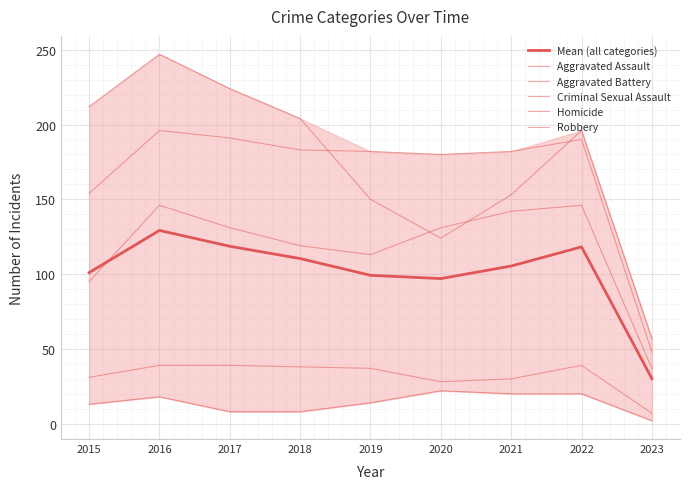

Reading left to right, list all the values displayed in this chart.

Mean (all categories): 2015=101.0	2016=129.2	2017=118.6	2018=110.4	2019=99.2	2020=97.0	2021=105.4	2022=118.2	2023=30.2
Aggravated Assault: 2015=95.0	2016=146.0	2017=131.0	2018=119.0	2019=113.0	2020=131.0	2021=142.0	2022=146.0	2023=37.0
Aggravated Battery: 2015=154.0	2016=196.0	2017=191.0	2018=183.0	2019=182.0	2020=180.0	2021=182.0	2022=190.0	2023=48.0
Criminal Sexual Assault: 2015=31.0	2016=39.0	2017=39.0	2018=38.0	2019=37.0	2020=28.0	2021=30.0	2022=39.0	2023=7.0
Homicide: 2015=13.0	2016=18.0	2017=8.0	2018=8.0	2019=14.0	2020=22.0	2021=20.0	2022=20.0	2023=2.0
Robbery: 2015=212.0	2016=247.0	2017=224.0	2018=204.0	2019=150.0	2020=124.0	2021=153.0	2022=196.0	2023=57.0